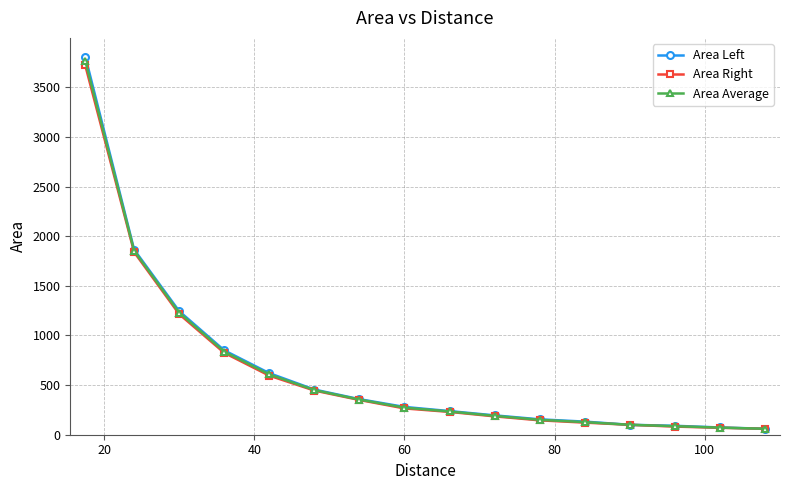

What is the value of the Area Right point at the 4th from the left?

825.0